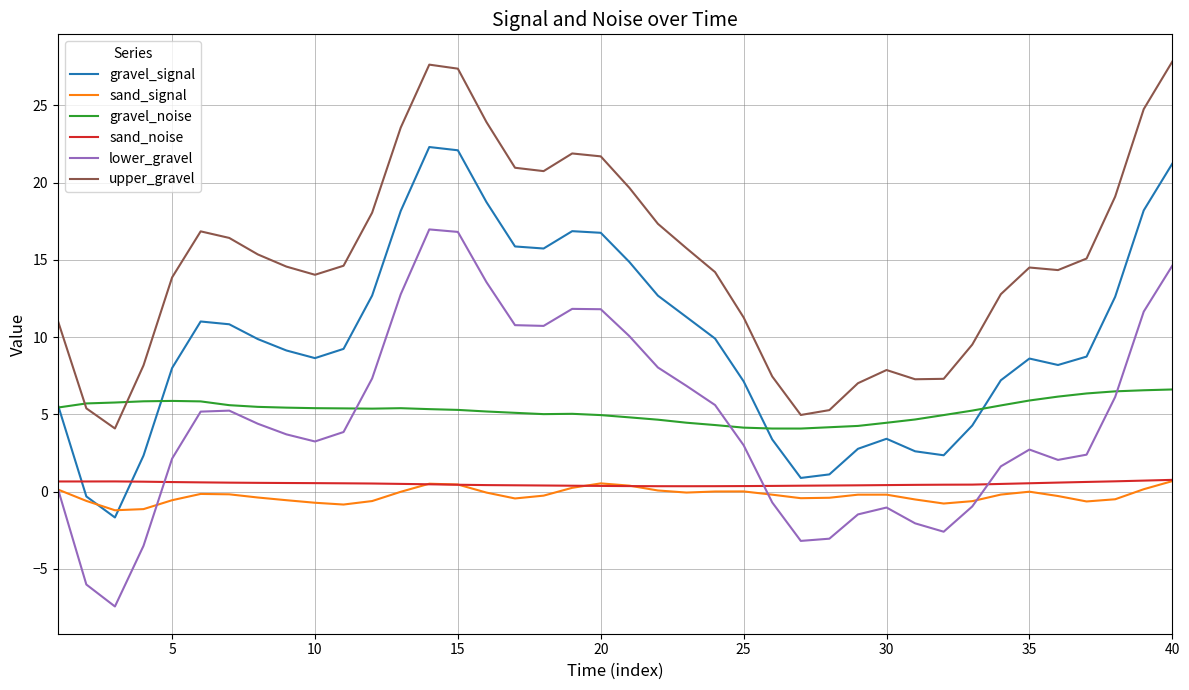

In upper_gravel, how many points are lower than both neighbors (excluding endpoints)?

6